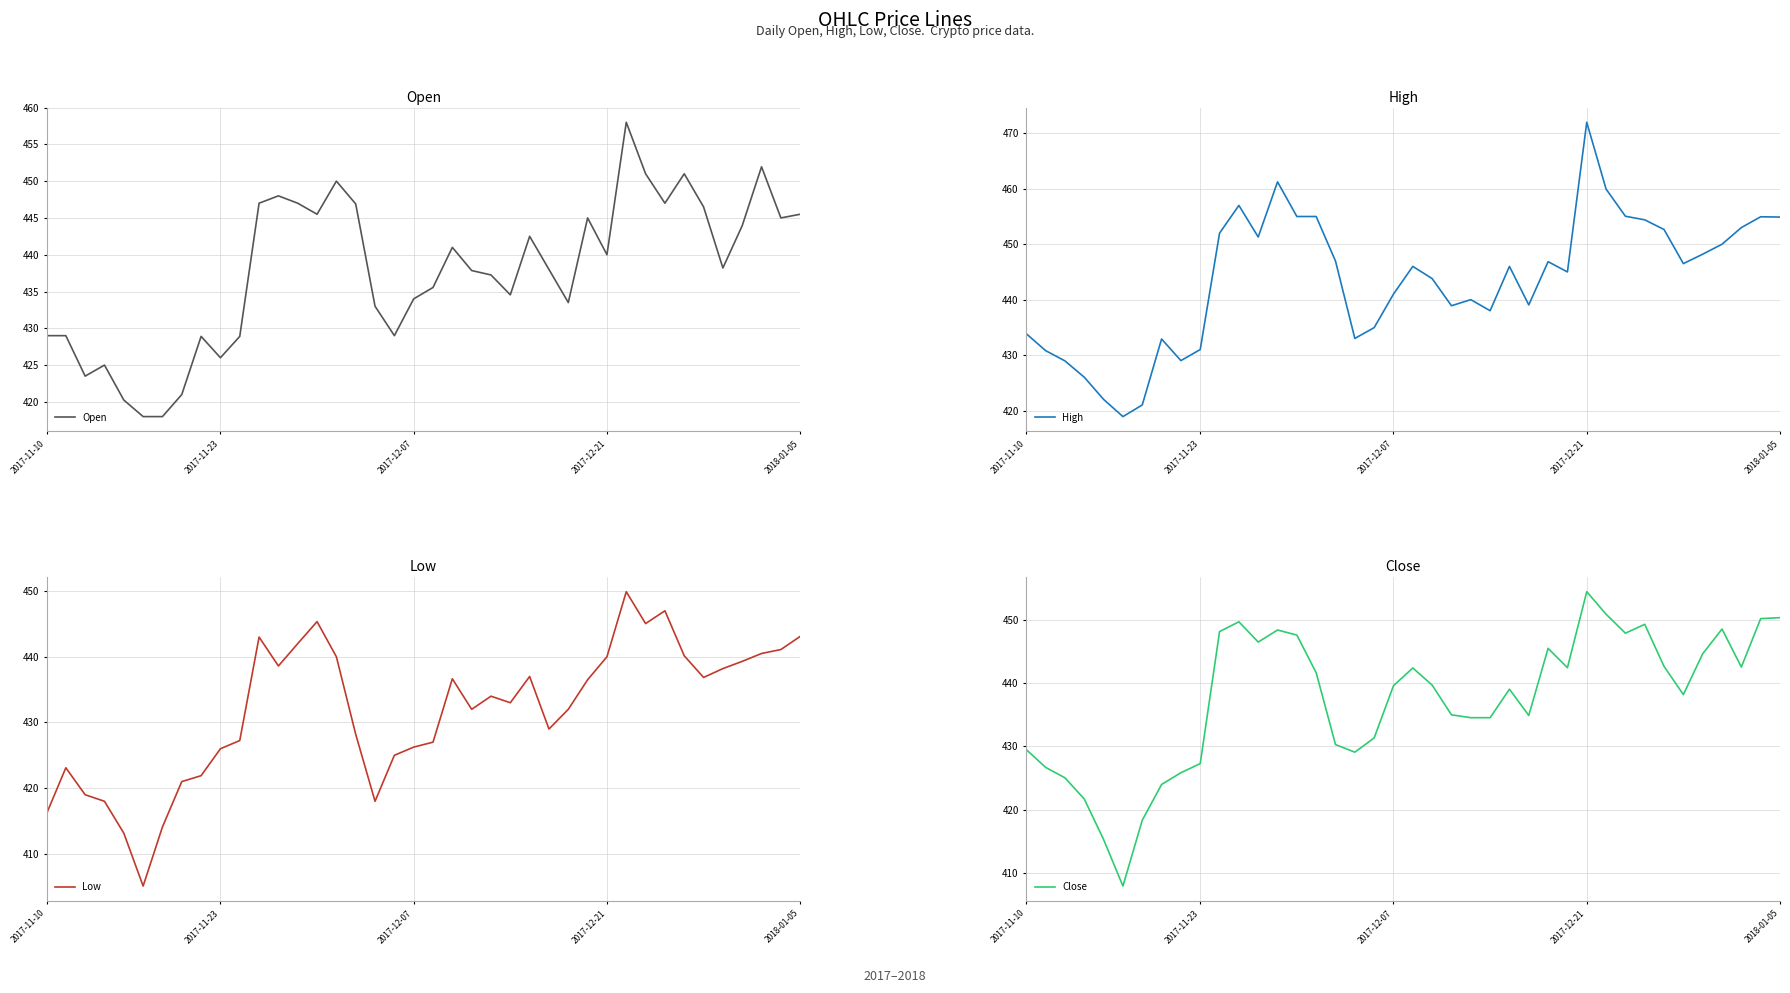

What is the difference between the maximum and minimum values in the Open series?

40.0